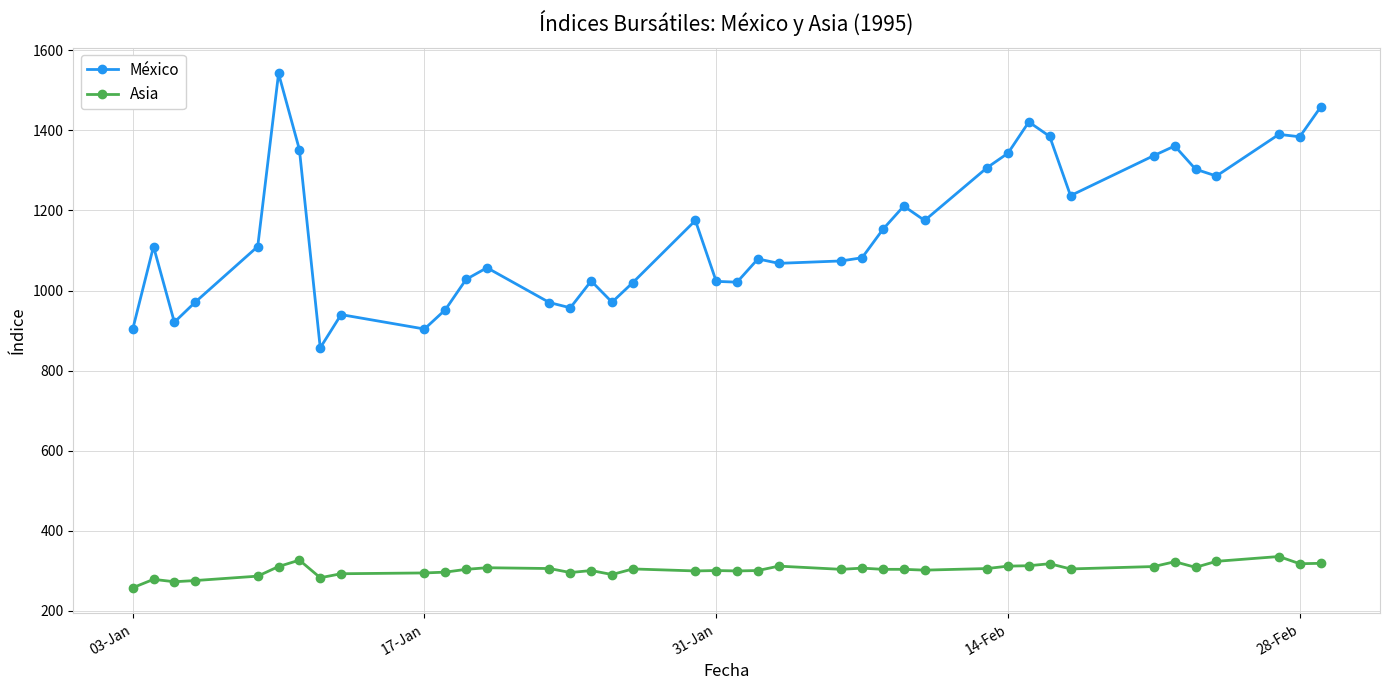

What is the value of the Asia point at the 13th from the left?

308